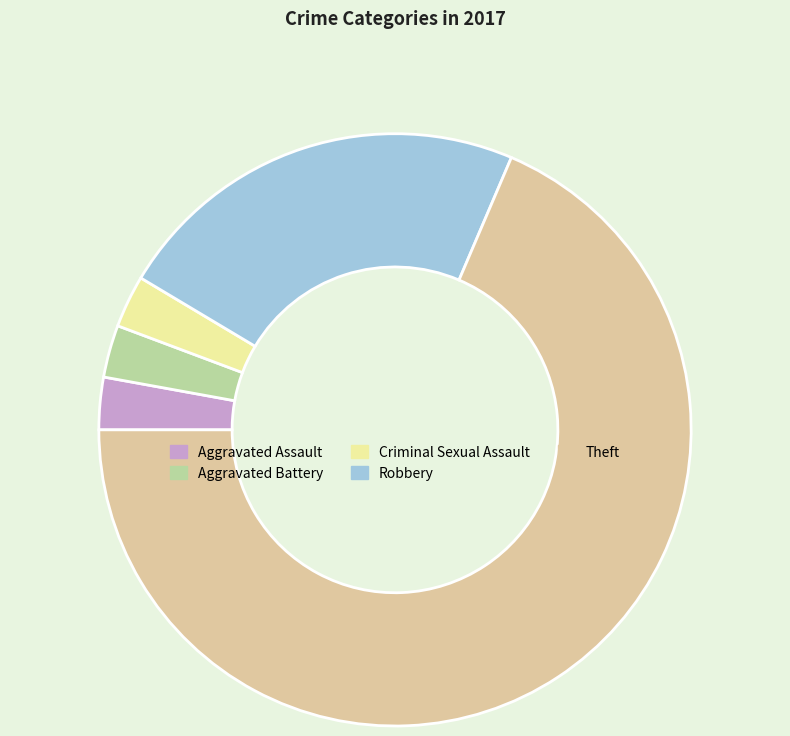

Approximately how many times larger is the value at Robbery compared to Theft?

0.3